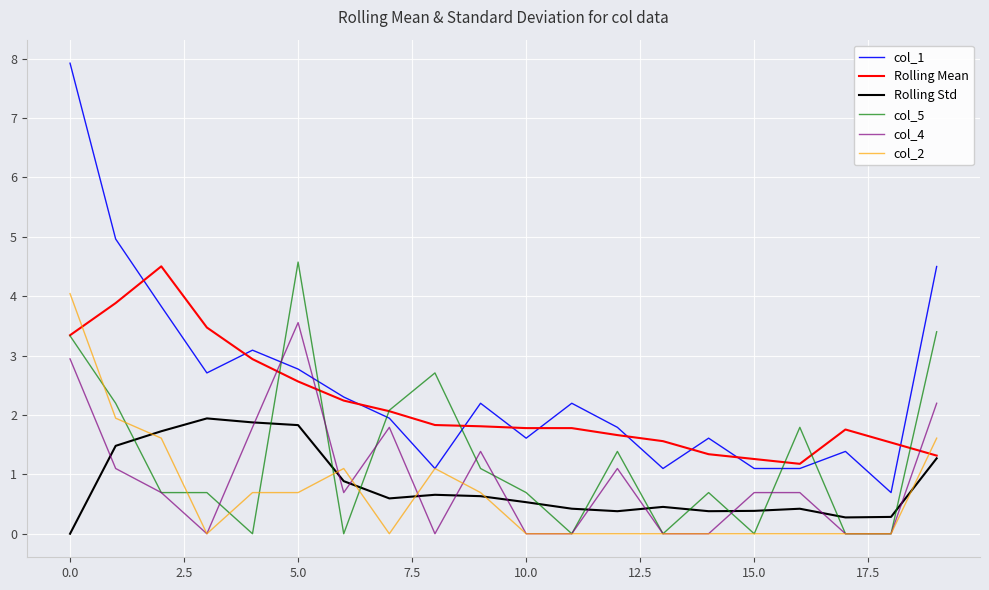

Is this an area chart (filled region under the line)?

No